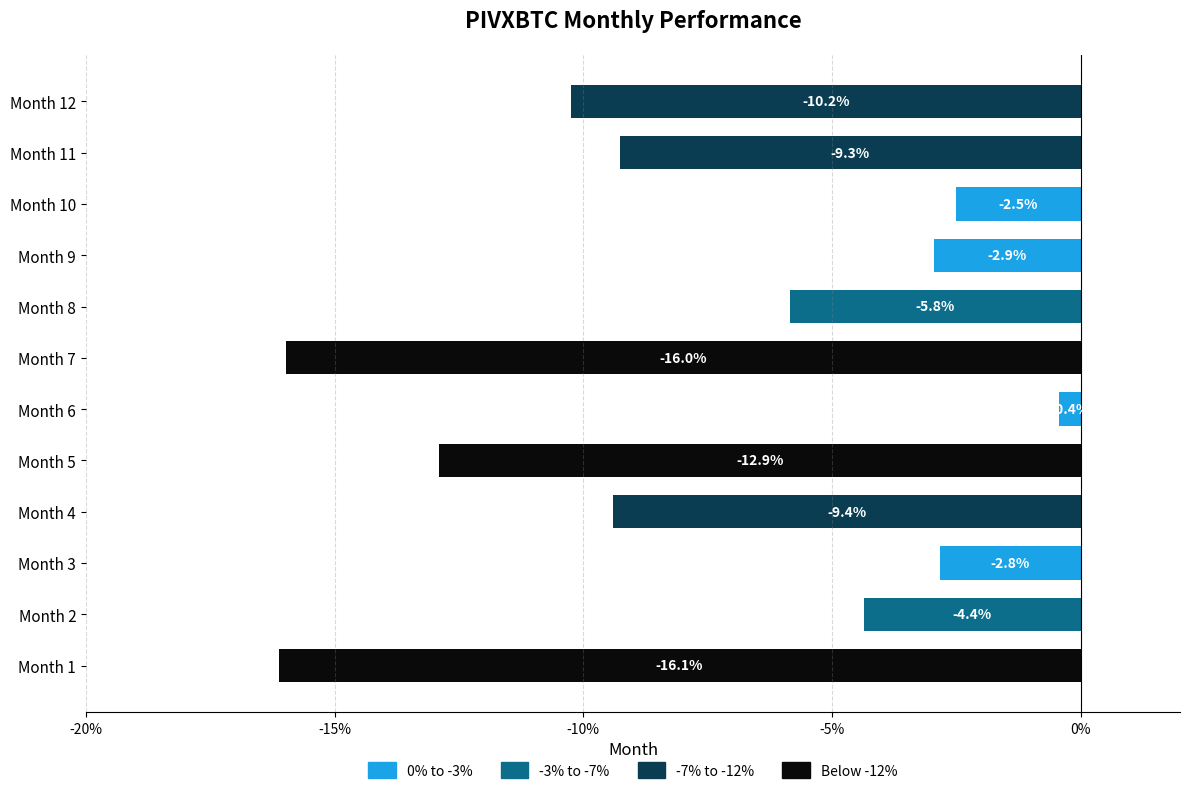

True or false: the data shows -10.2 at Month 12.

True